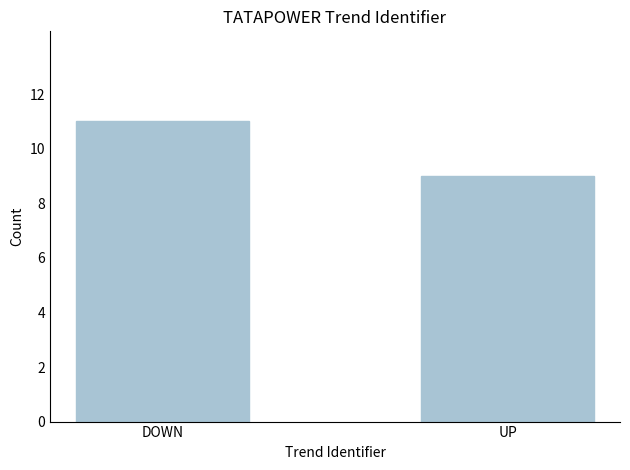

How many data points does each series have?

2